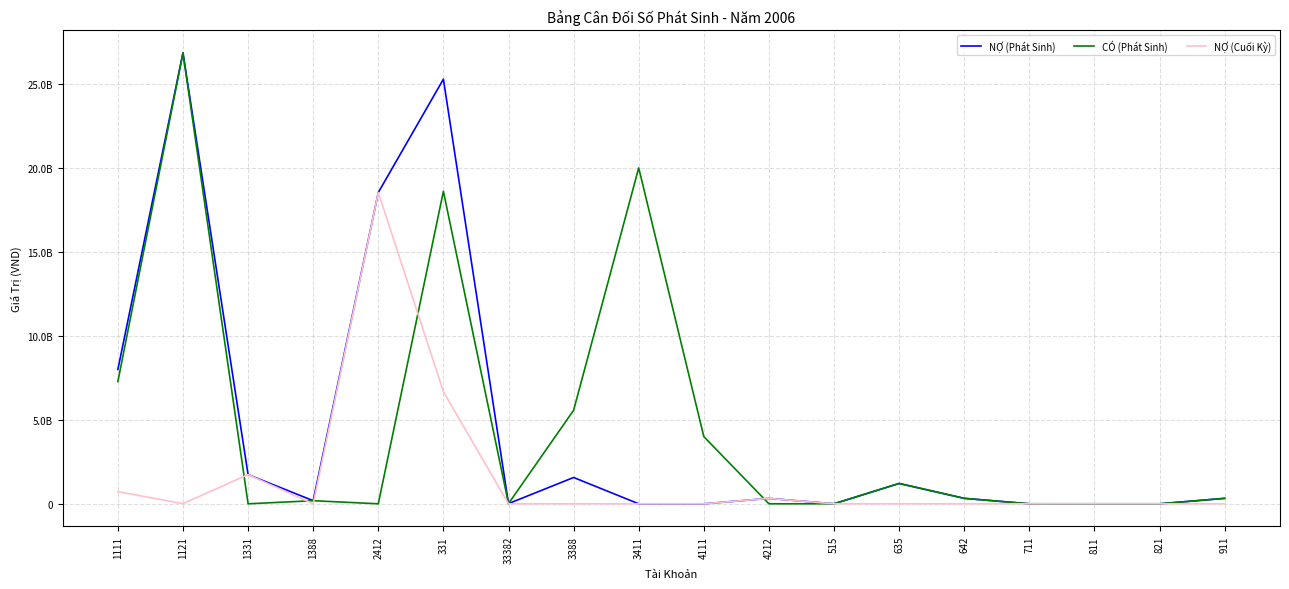

Does the chart display data point markers on the line(s)?

No